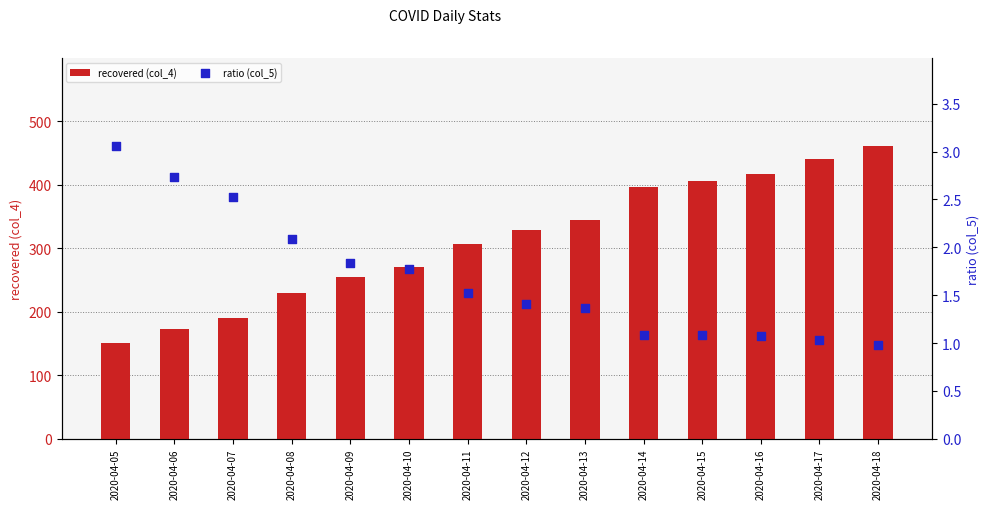

Which series has the largest total across all categories?

recovered (col_4)